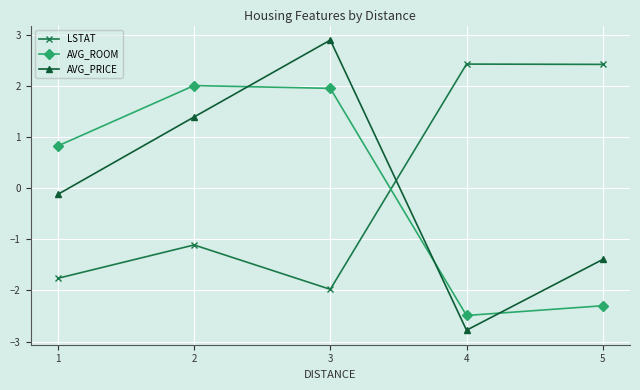

What is the sum of the AVG_ROOM values at 1 and 5?

-1.5